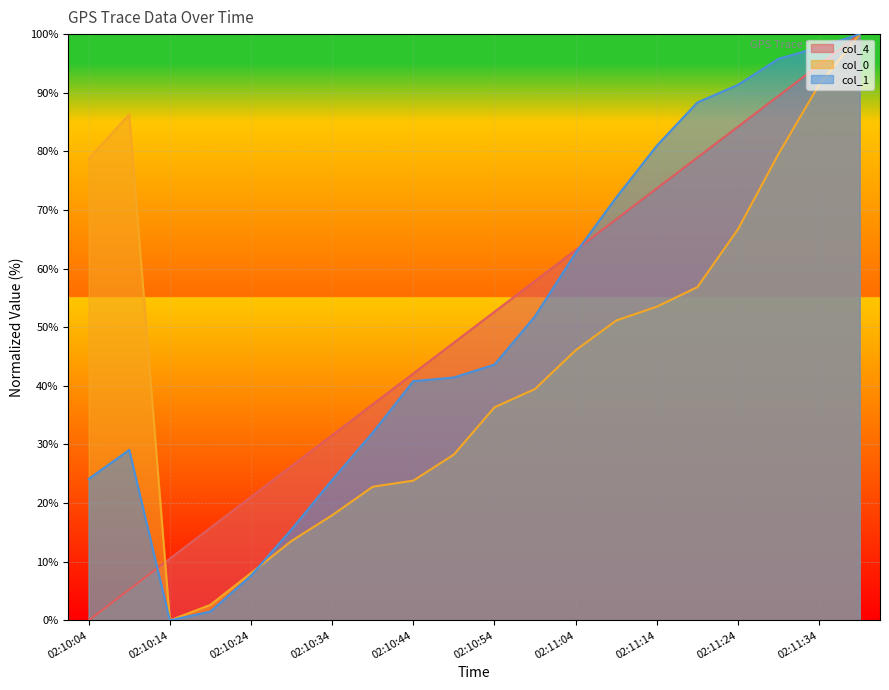

What is the total value across all series at 02:10:39?

91.7